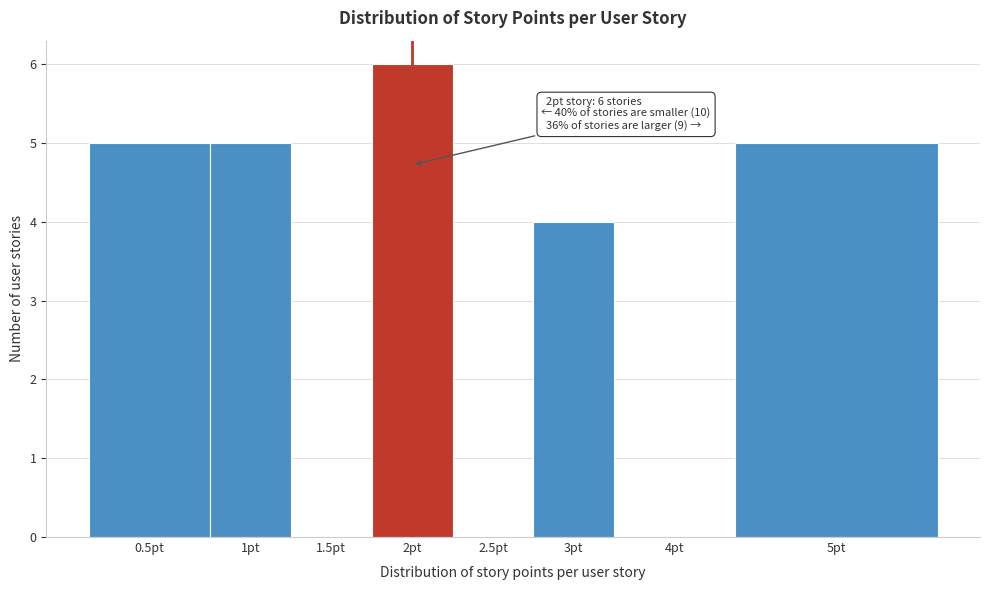

Reading left to right, transcribe all the data shown in this chart.

0.5pt=5	1pt=5	1.5pt=0	2pt=6	2.5pt=0	3pt=4	4pt=0	5pt=5